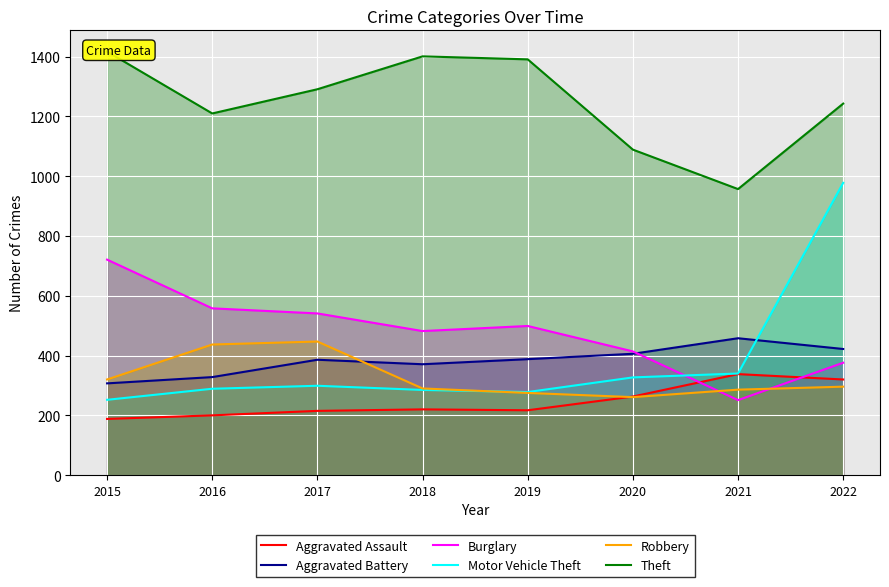

What are all the series names shown in the legend?

Aggravated Assault, Aggravated Battery, Burglary, Motor Vehicle Theft, Robbery, Theft